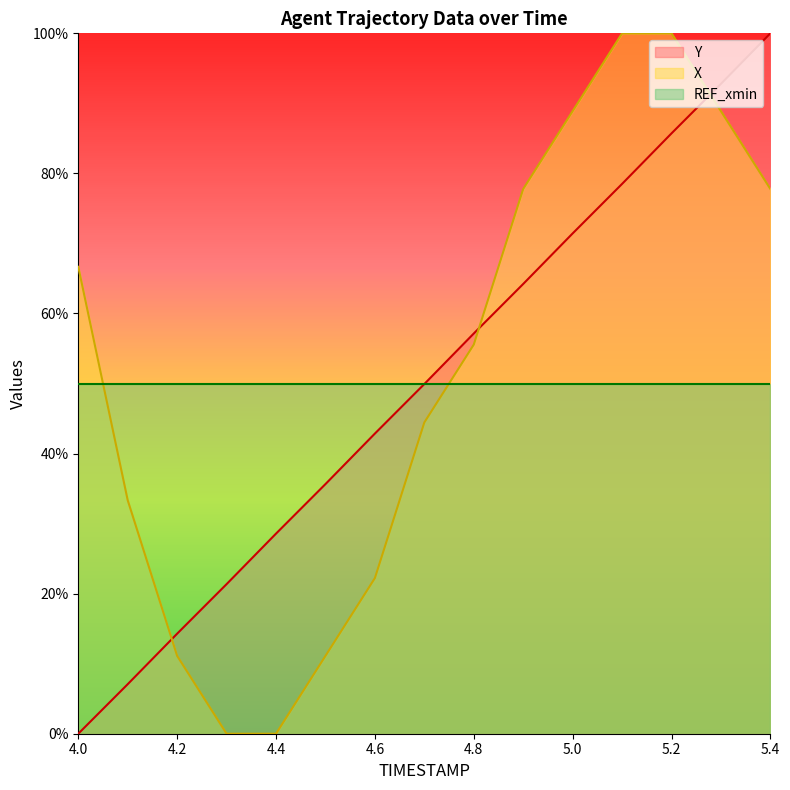

What is the greatest value displayed?

100.0